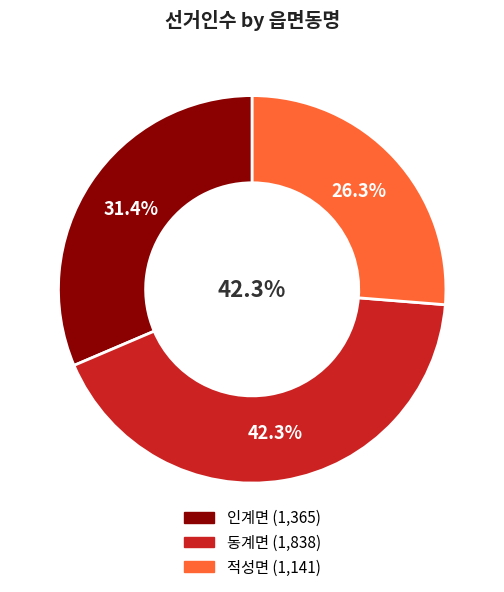

What is the change in value from 인계면 to 적성면?

-224